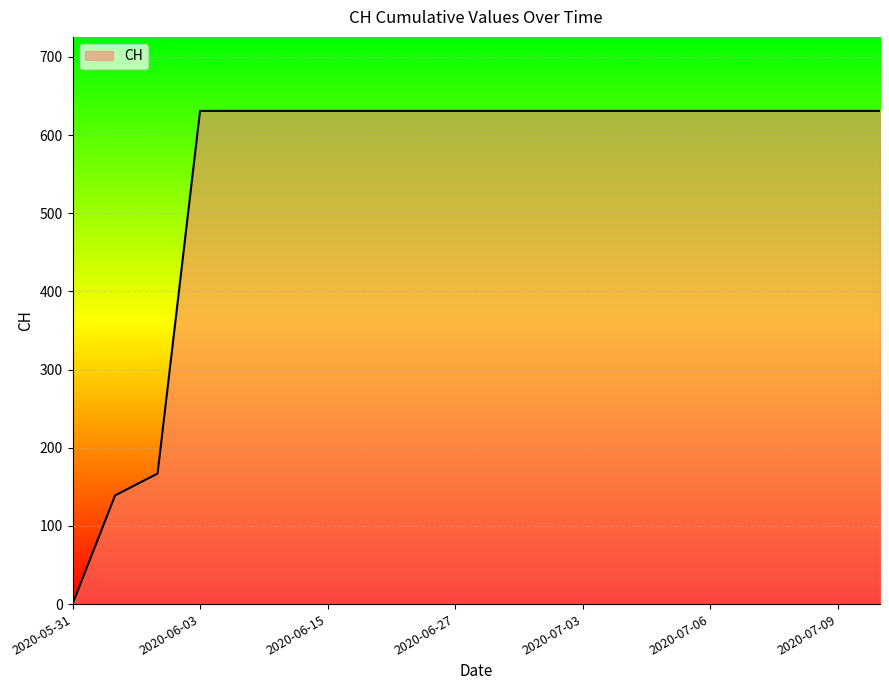

What is the difference between the maximum and minimum values?

631